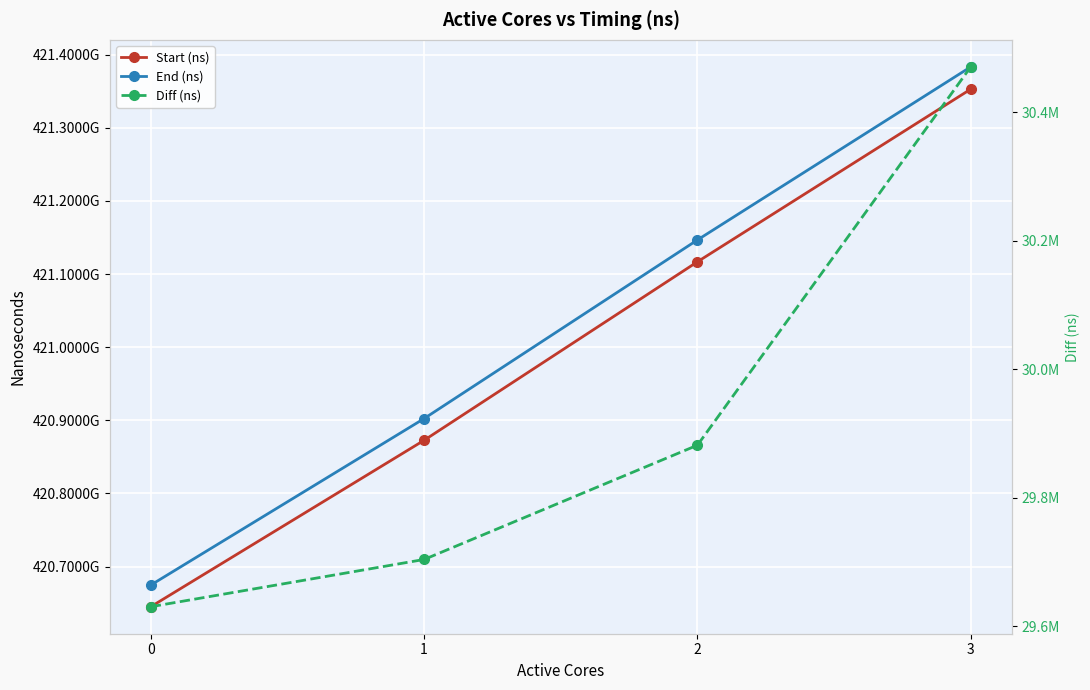

Is the value of Start (ns) at 1 greater than the value of End (ns) at 3?

No